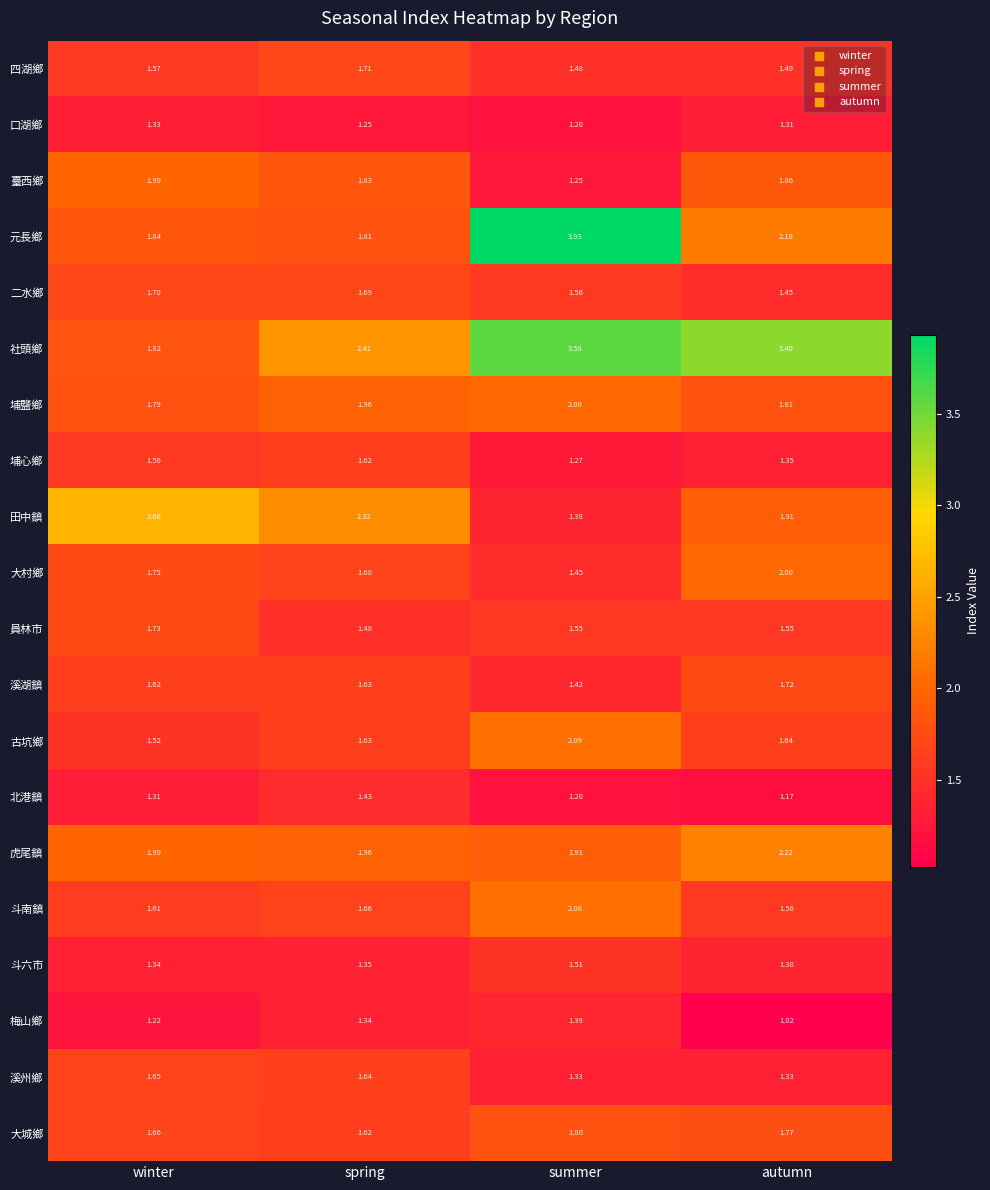

At which label does 埔鹽鄉 reach its peak?

summer